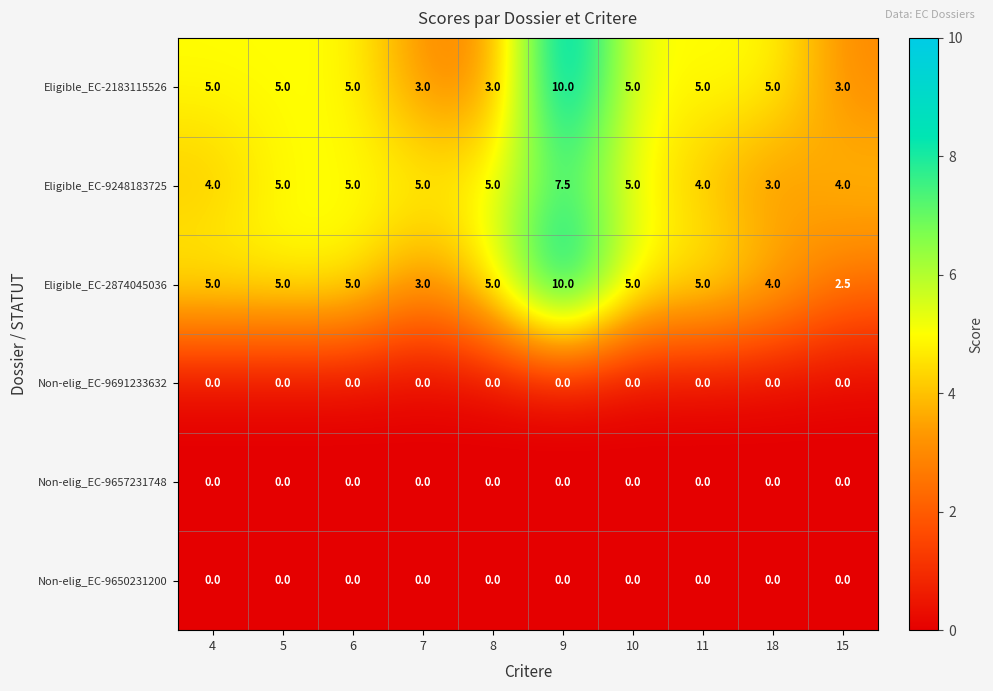

What value does the Eligible_EC-9248183725 series have at 9?

7.5